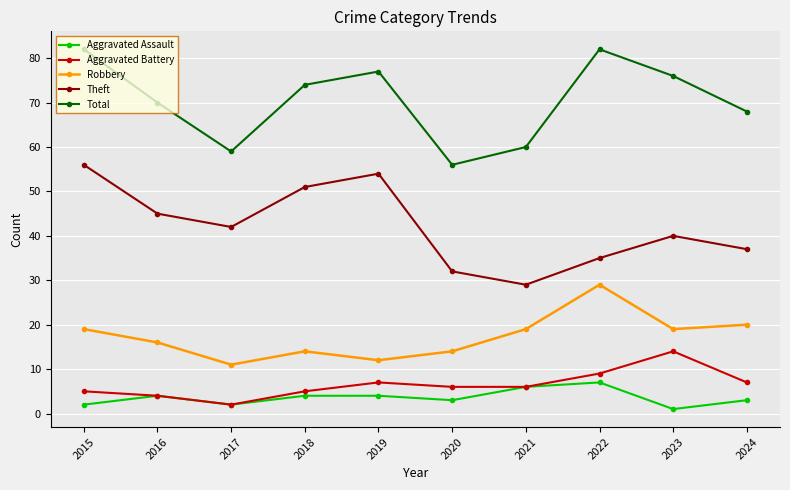

What is the difference between the highest and lowest values at 2021?

54